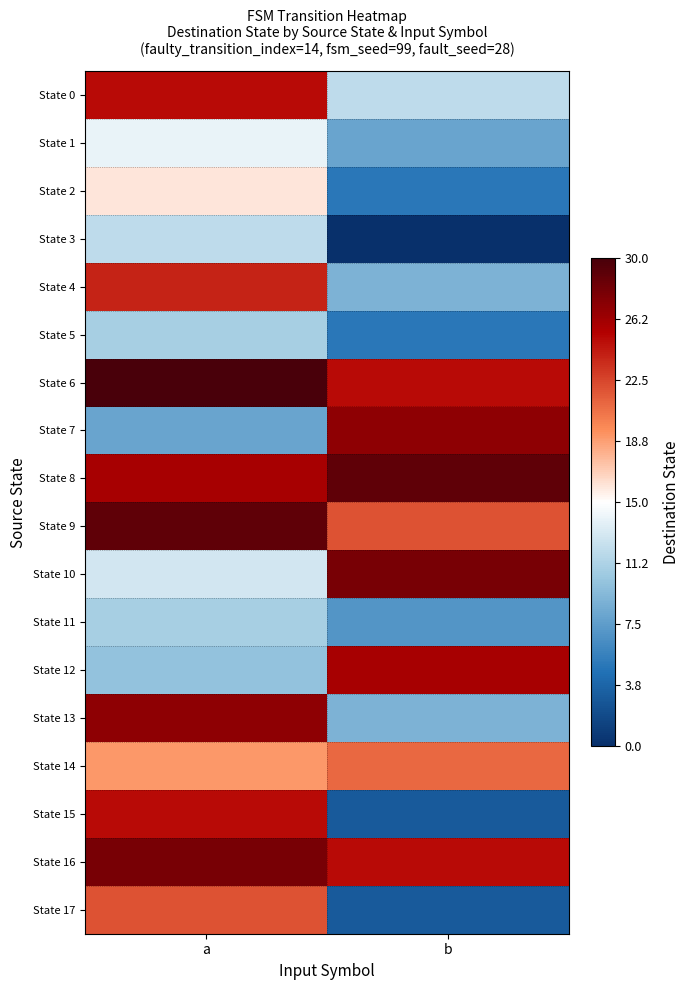

Which series has the largest range (max minus min)?

State 15